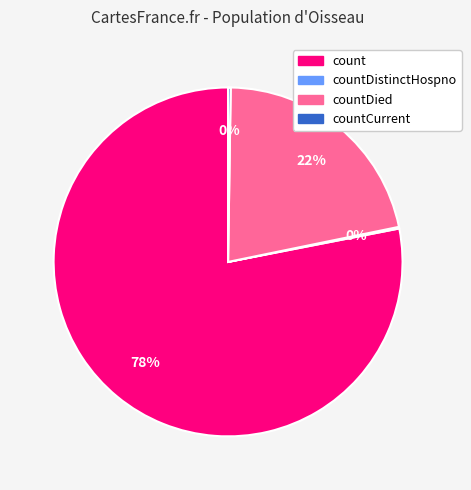

To the nearest percent, what is the average slice percentage?

25%